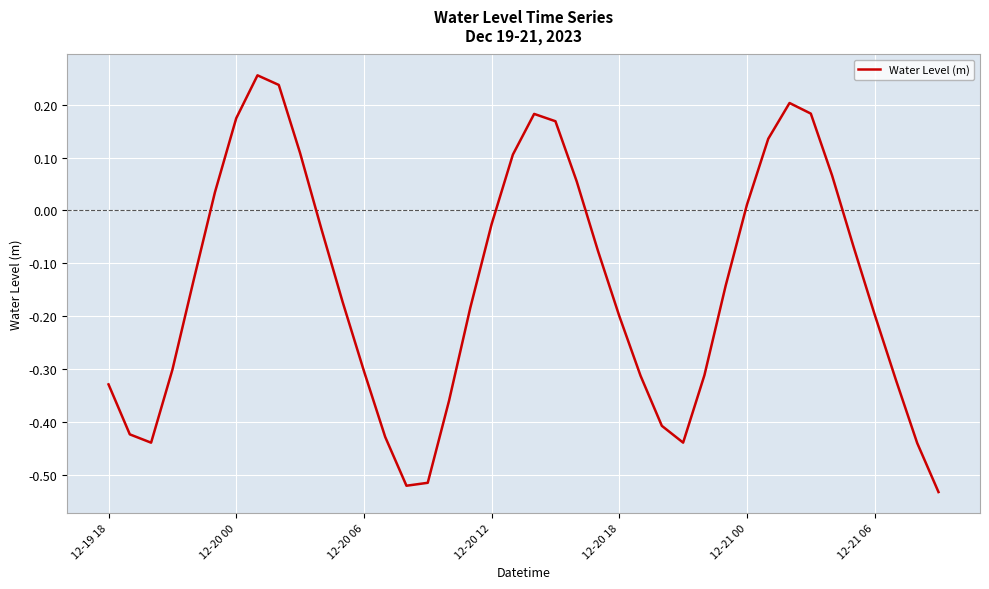

How many lines are shown in the chart?

1